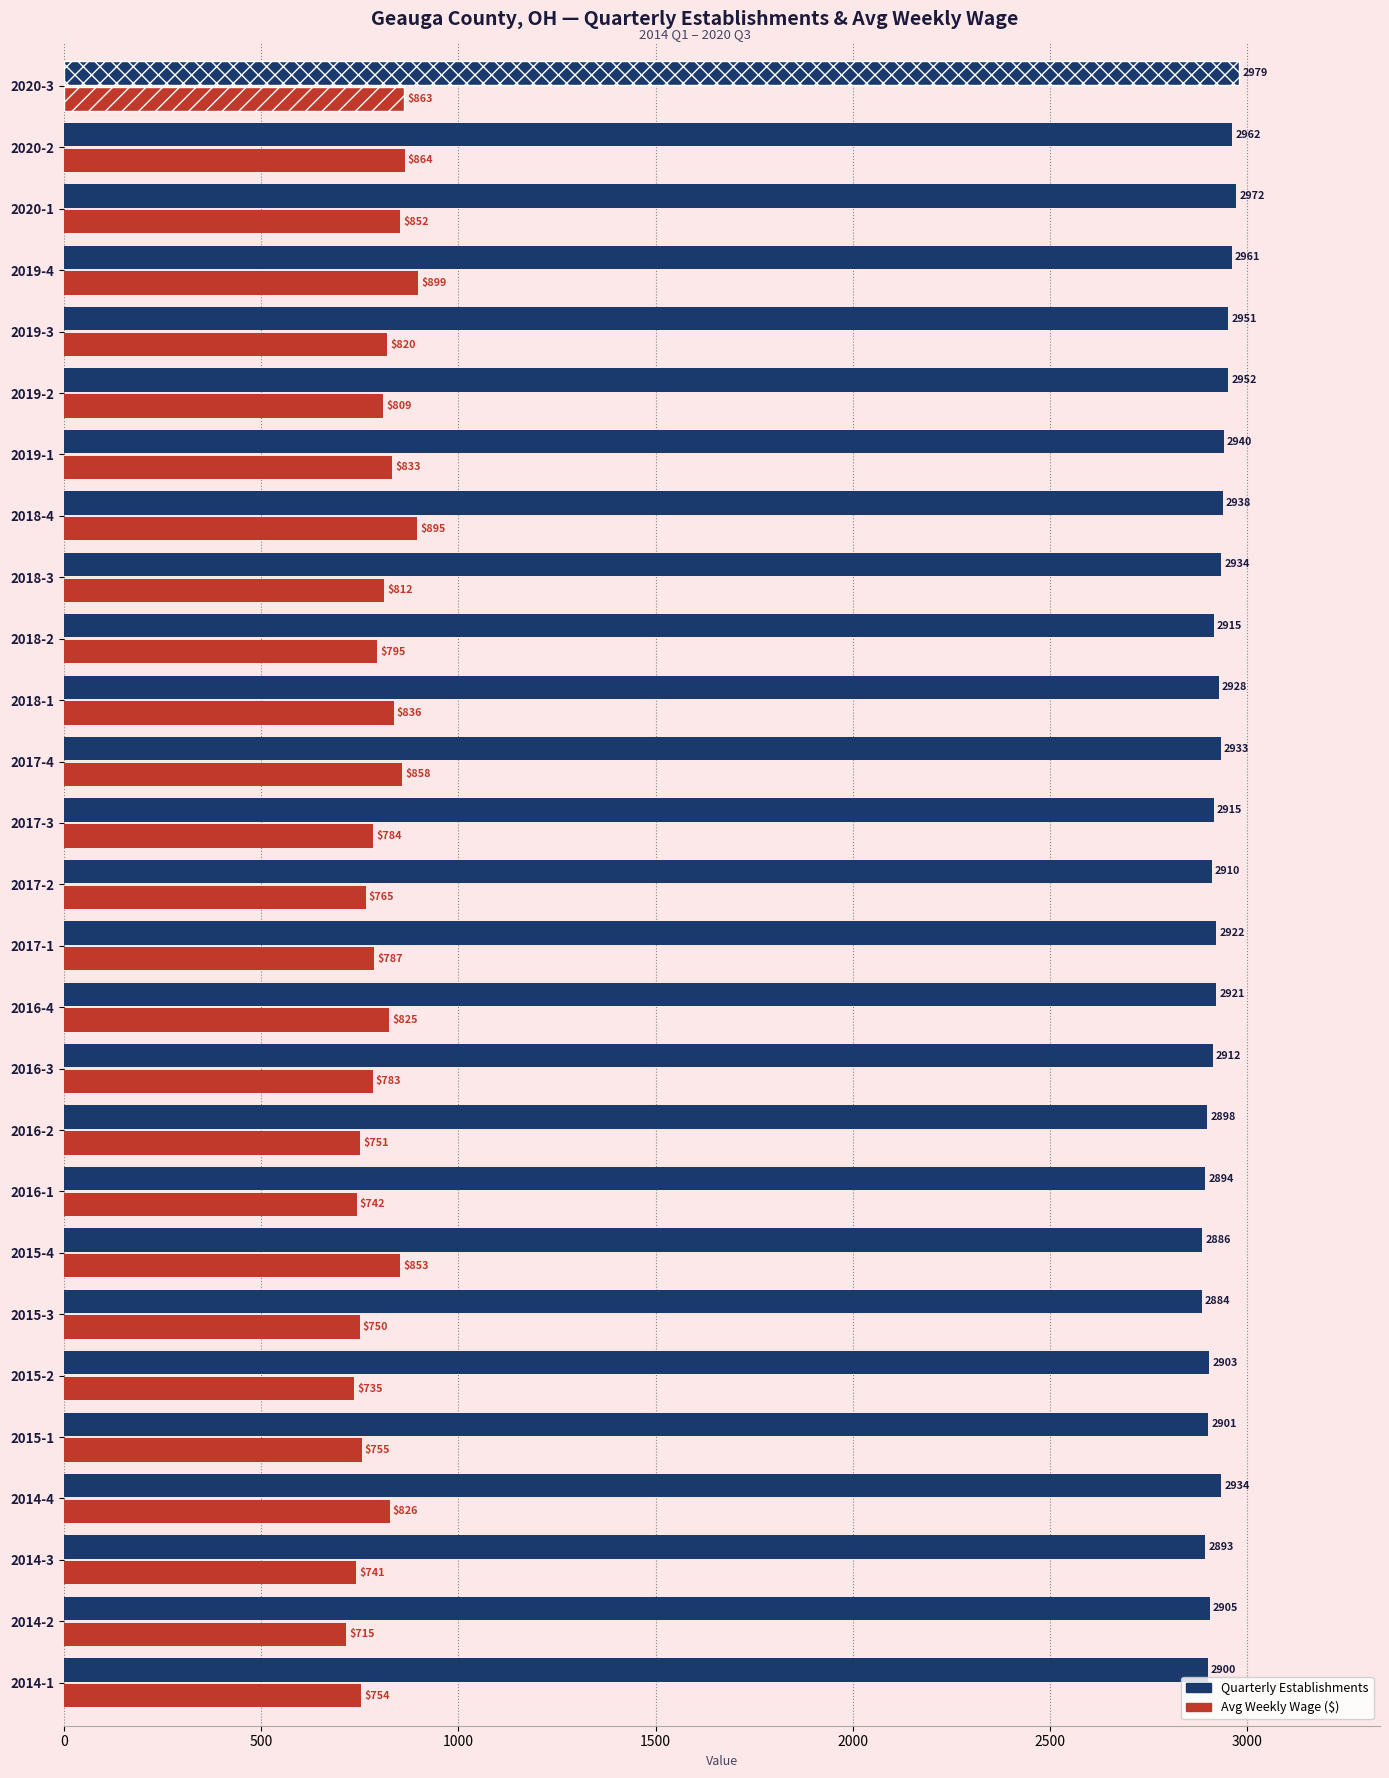

What is the spread (max minus min) of values at 2014-1?

2146